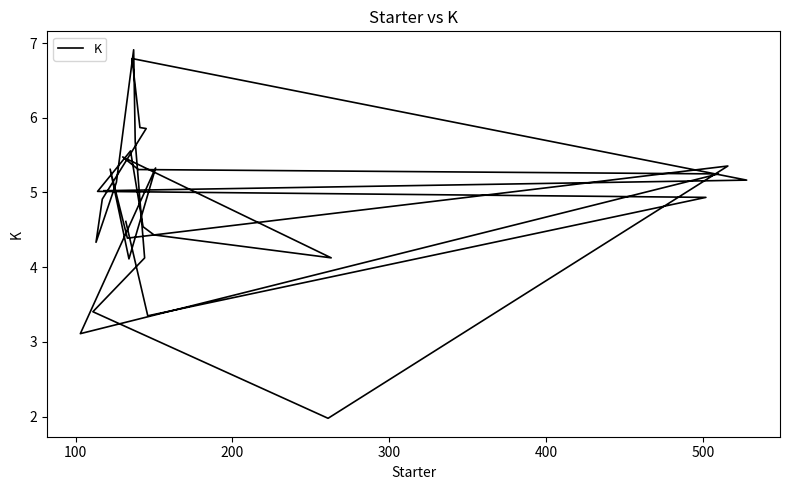

What is the value of the 5th point from the left?

5.6